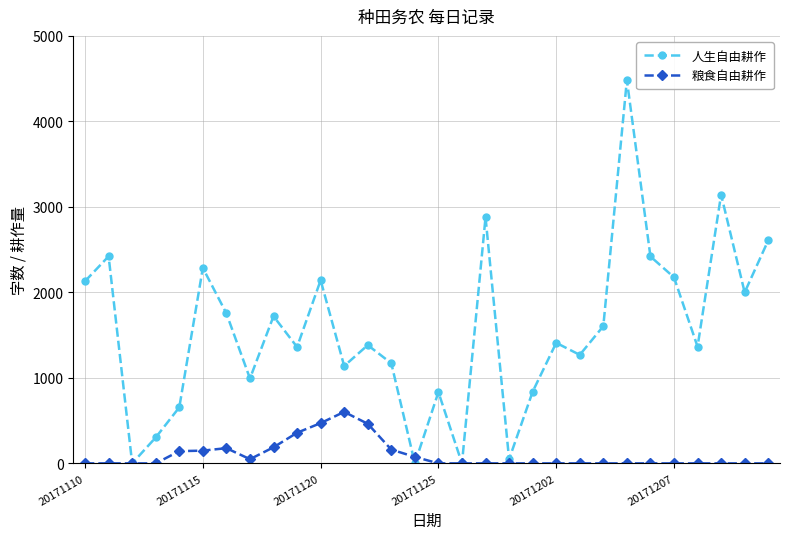

What is the highest value of the 粮食自由耕作 series?

602